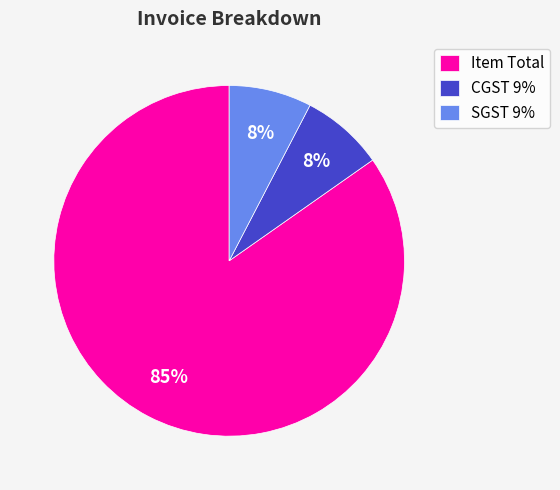

Which category has the biggest portion of the pie?

Item Total